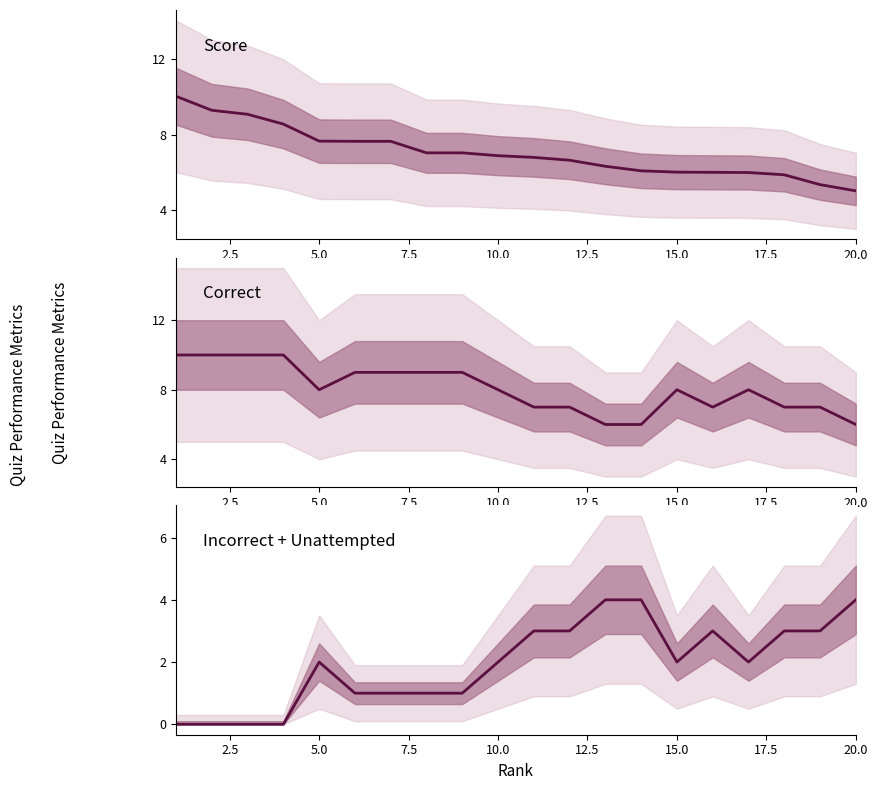

In Incorrect + Unattempted, how many points are higher than both neighbors (excluding endpoints)?

2